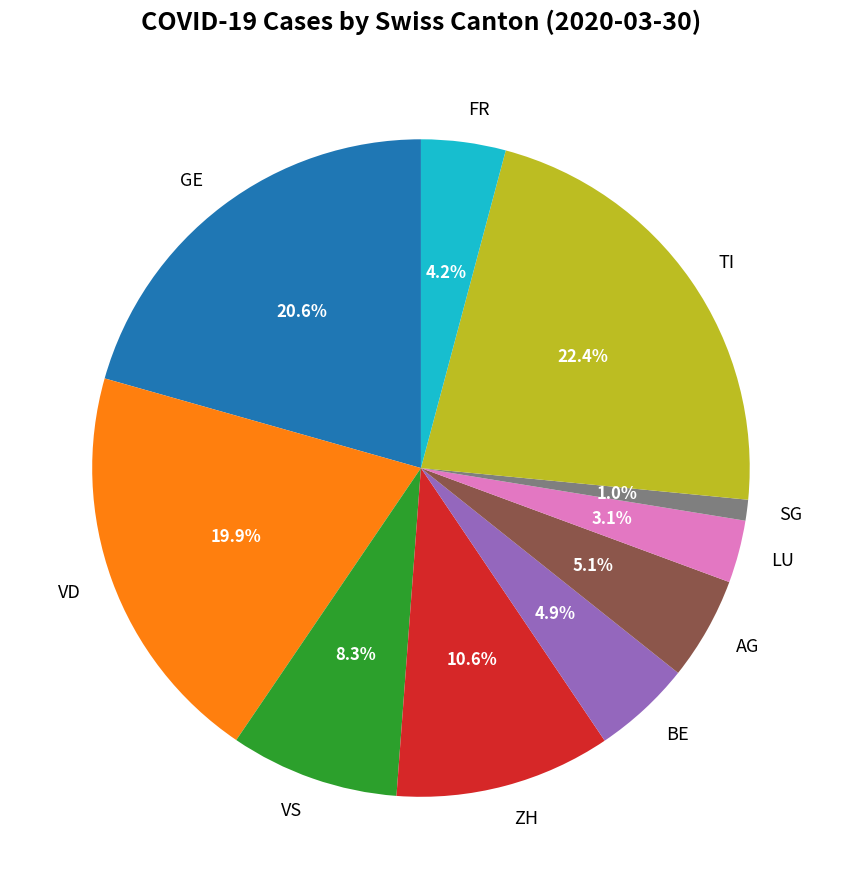

Does BE represent more than half of the total?

No